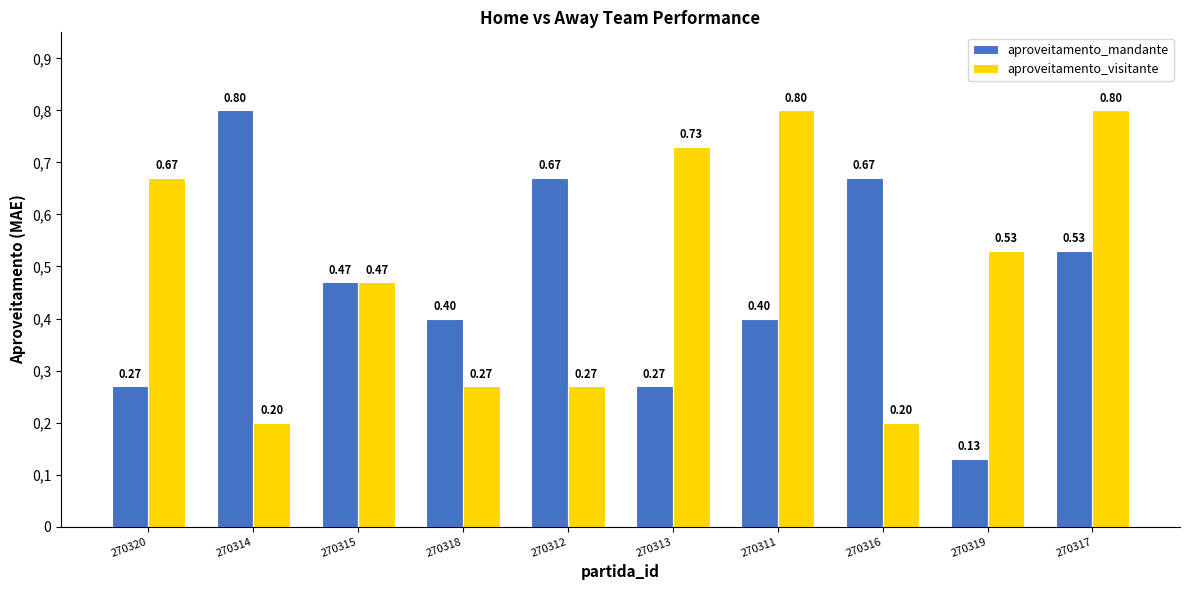

What is the minimum value shown in the chart?

0.1